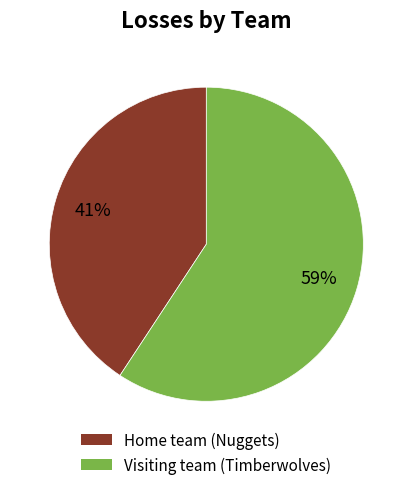

Rank the categories by value from lowest to highest.

Home team (Nuggets), Visiting team (Timberwolves)